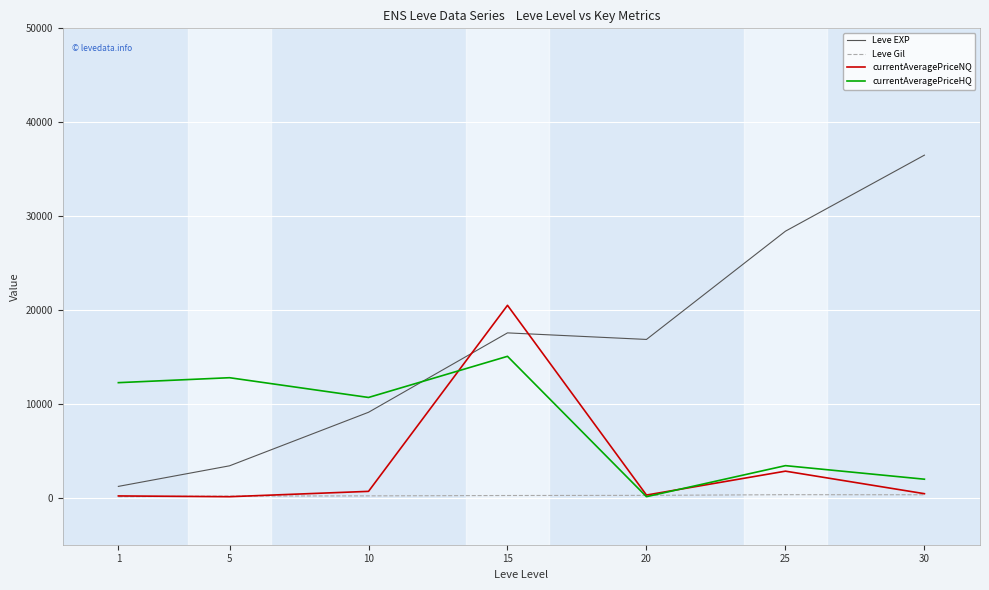

Which series ends up on top after the final intersection of Leve EXP and currentAveragePriceNQ?

Leve EXP